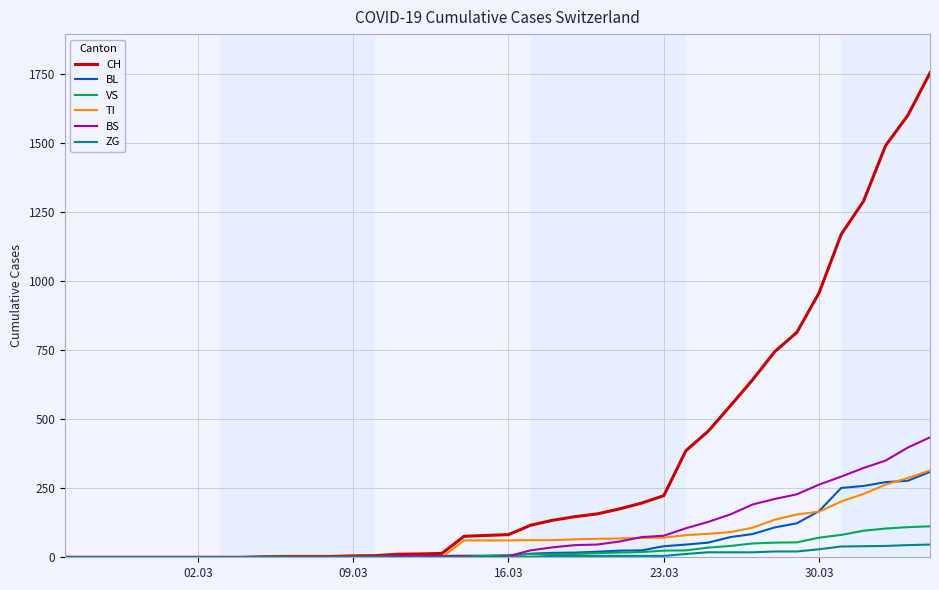

What is the difference between the maximum and second lowest values in the TI series?

314